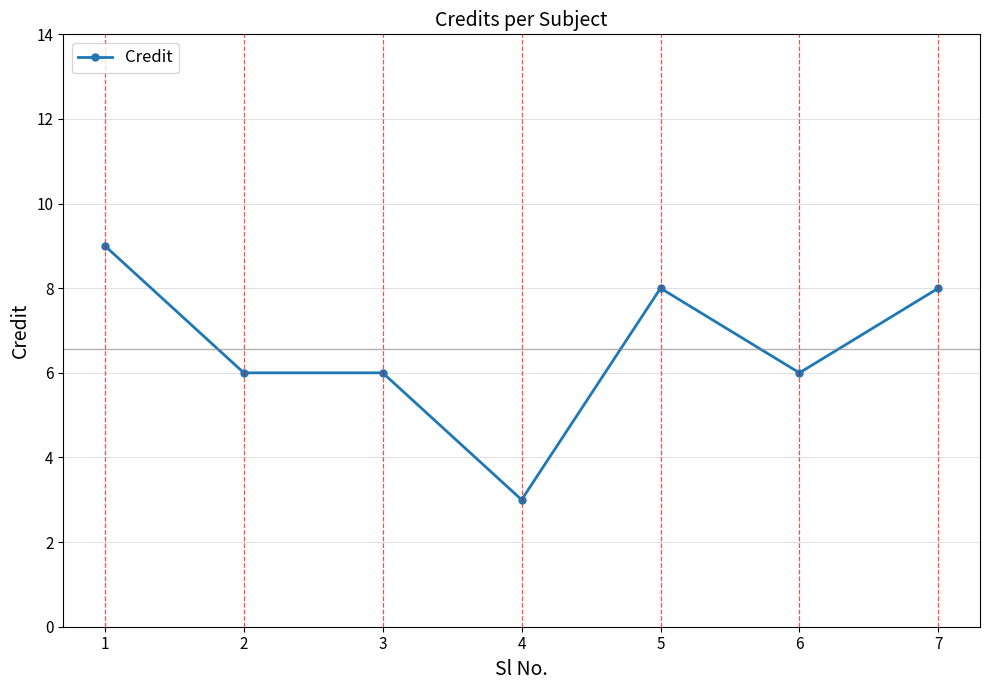

How many data points does each series have?

7